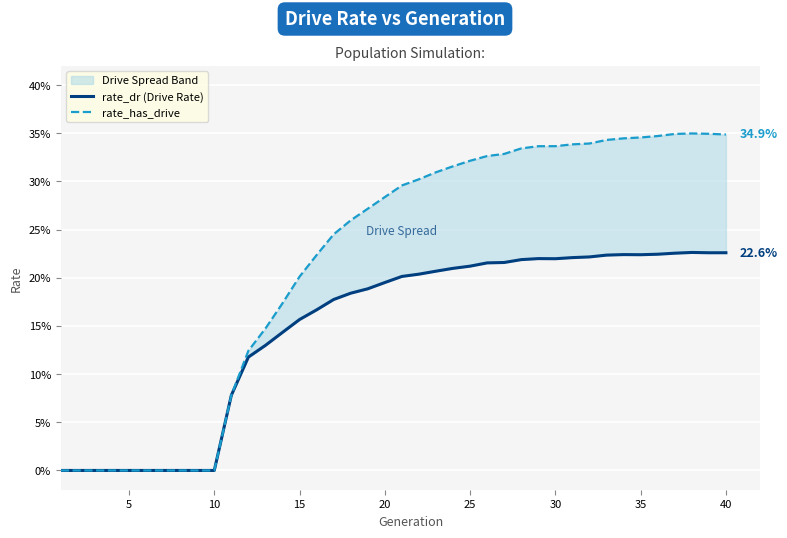

What are all the series names shown in the legend?

rate_dr (Drive Rate), rate_has_drive